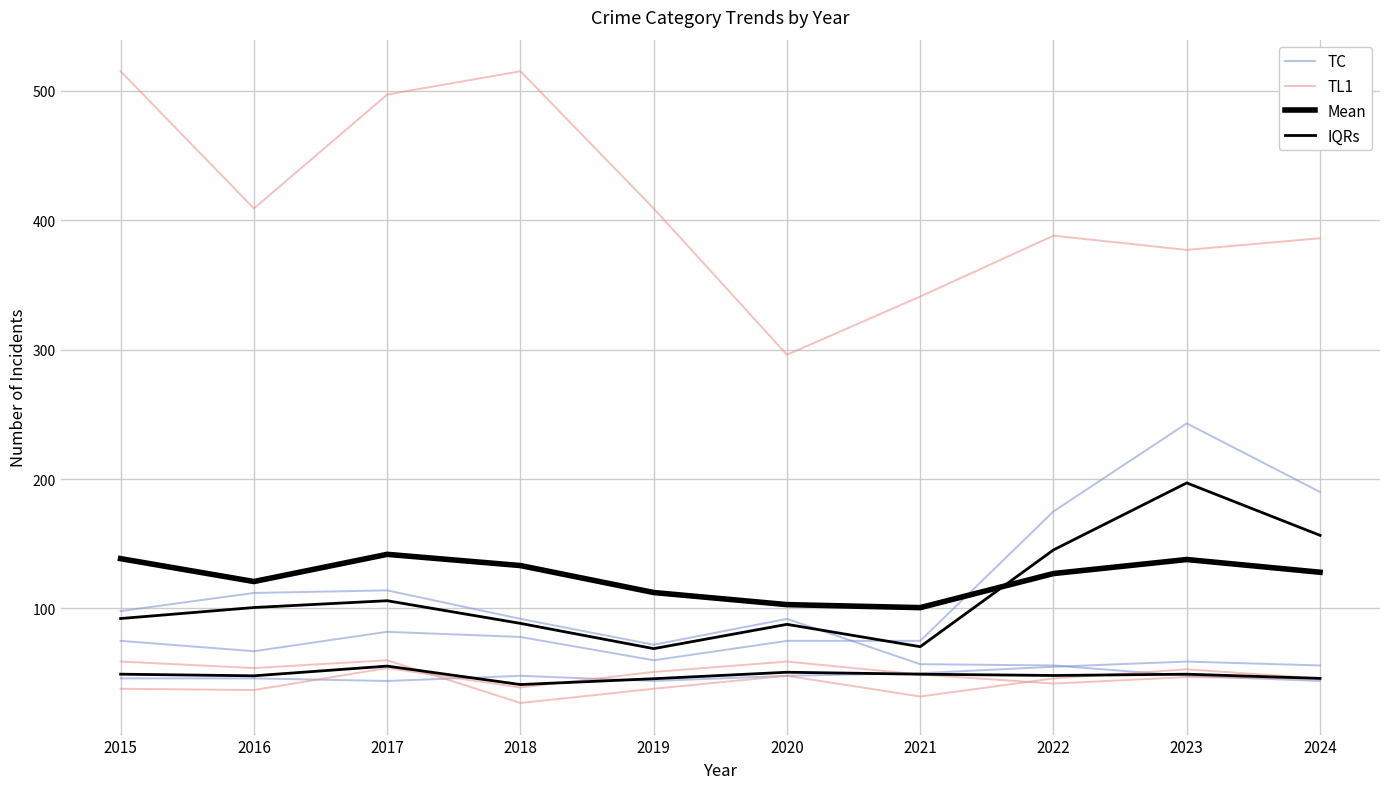

What is the sum of all TC values?

496.0